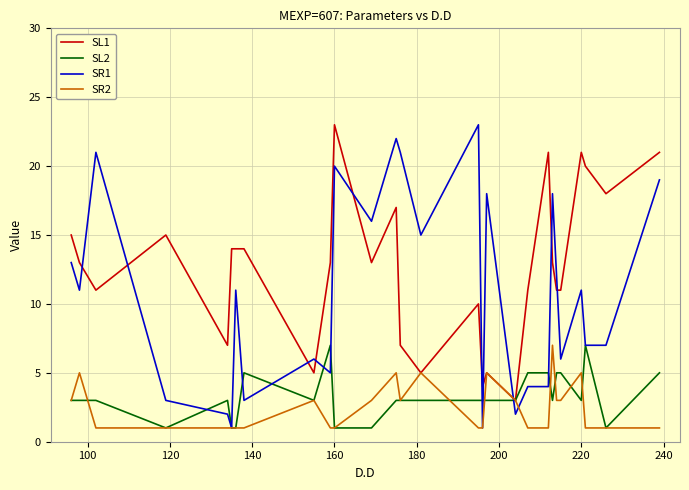

Which series has the largest range (max minus min)?

SR1